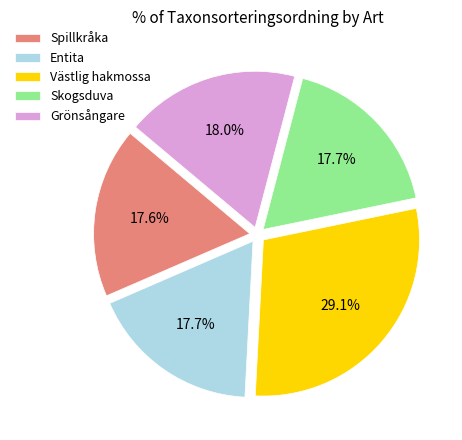

To the nearest percent, what percentage of the pie is Västlig hakmossa?

29%